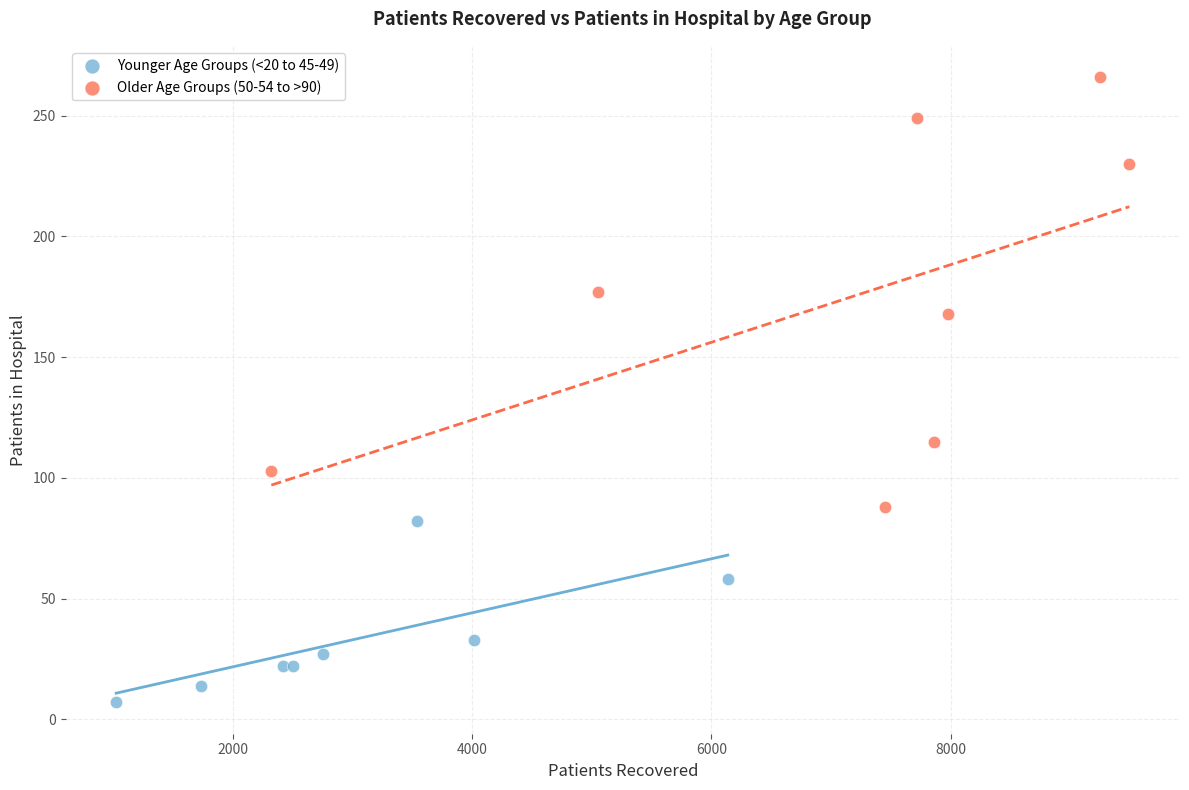

Which series reaches the maximum Y coordinate?

Older Age Groups (50-54 to >90)